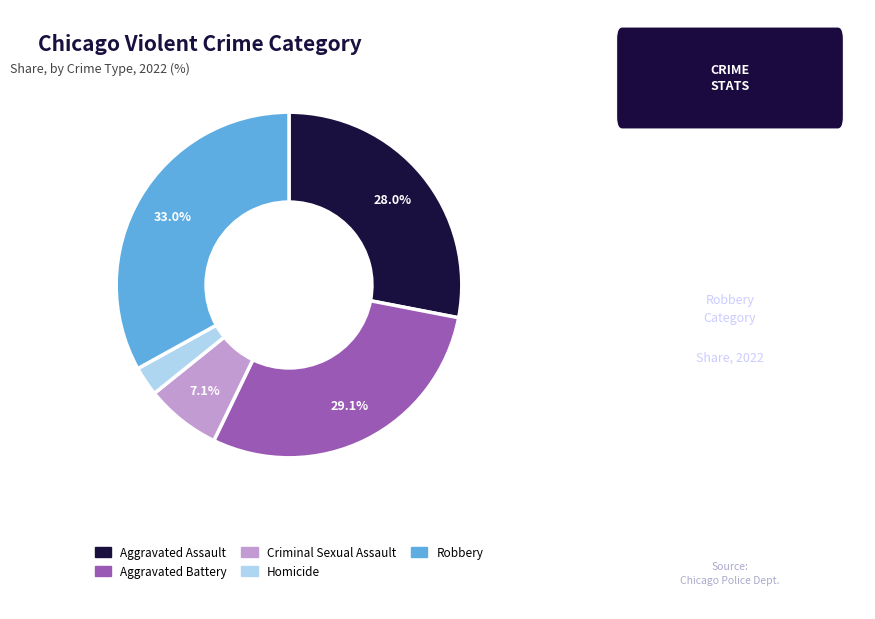

Does Aggravated Assault represent more than half of the total?

No